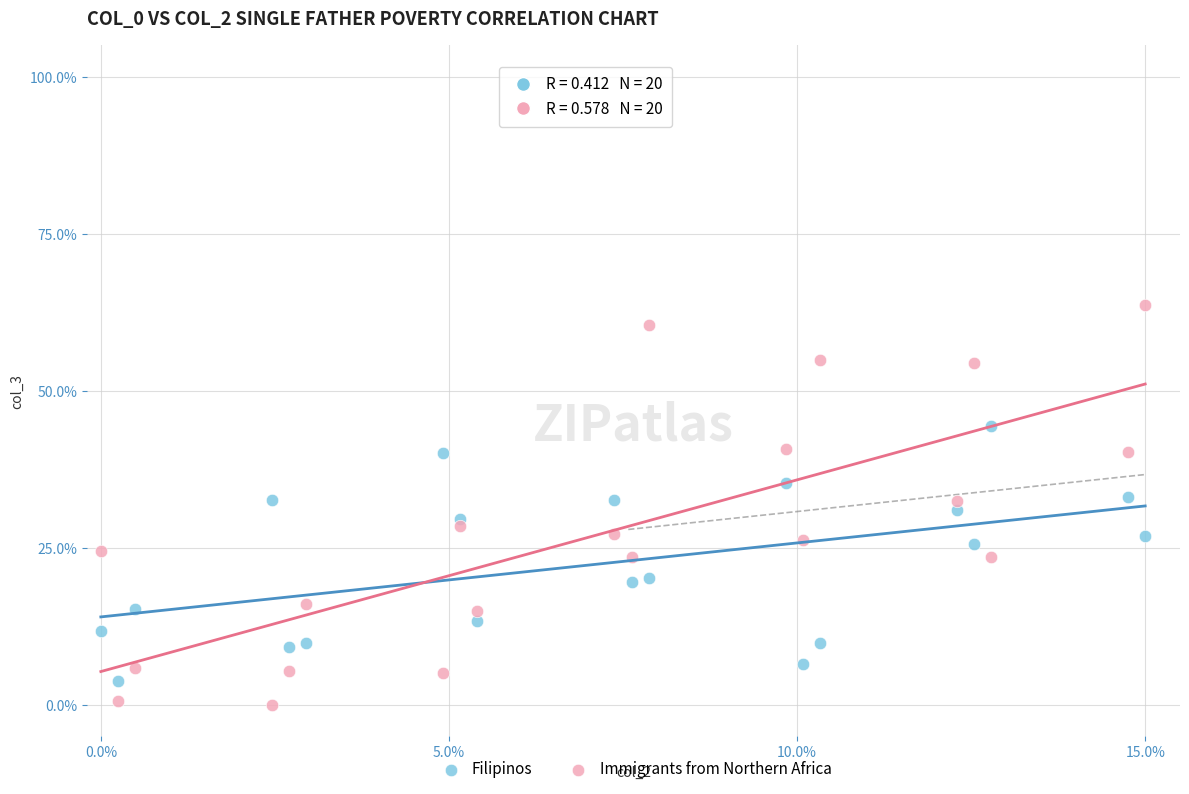

Which series contains the highest Y value?

Immigrants from Northern Africa